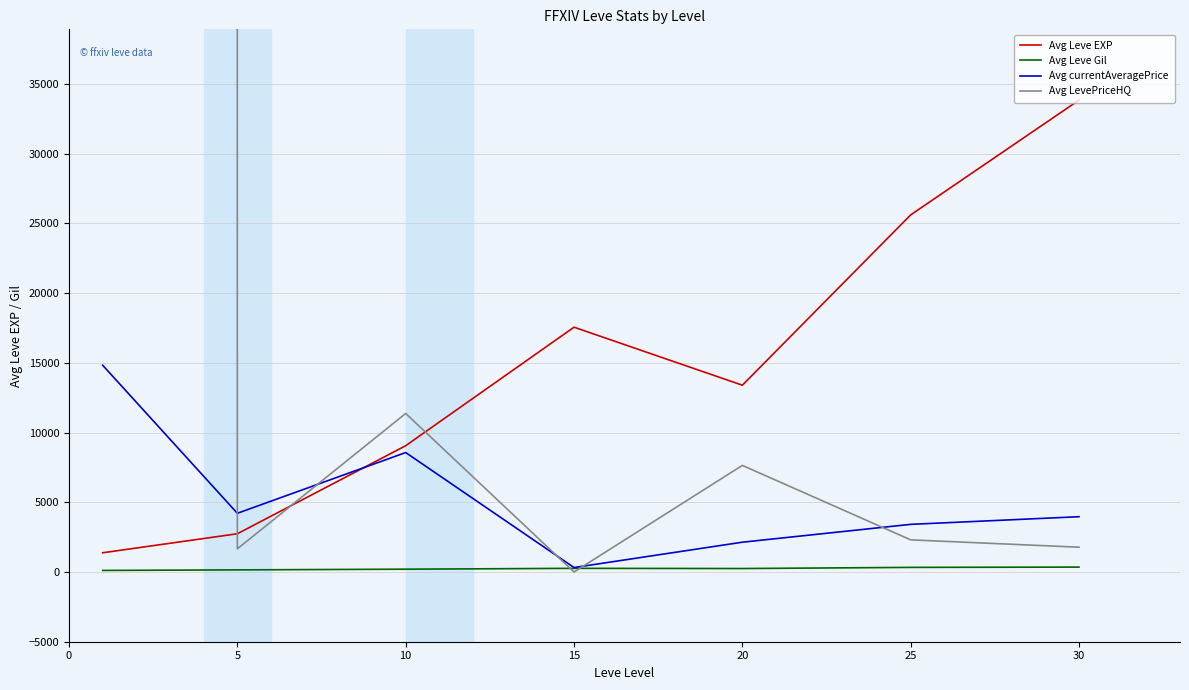

How many times do Avg currentAveragePrice and Avg Leve EXP cross each other?

1